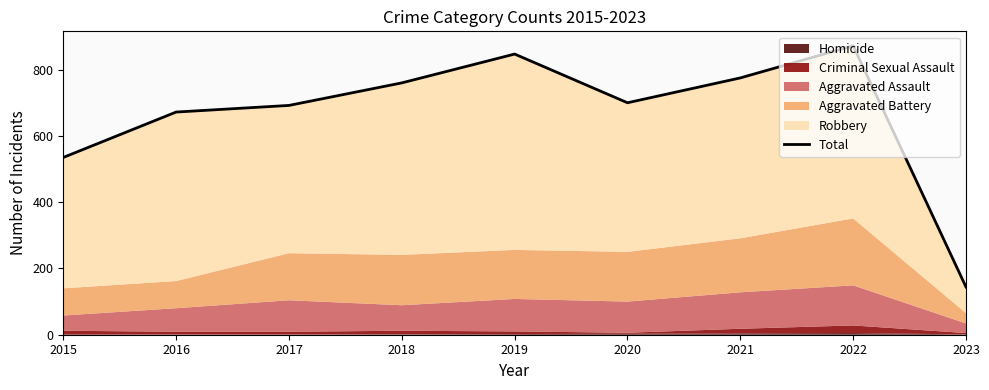

What is the maximum value shown in the chart?

872